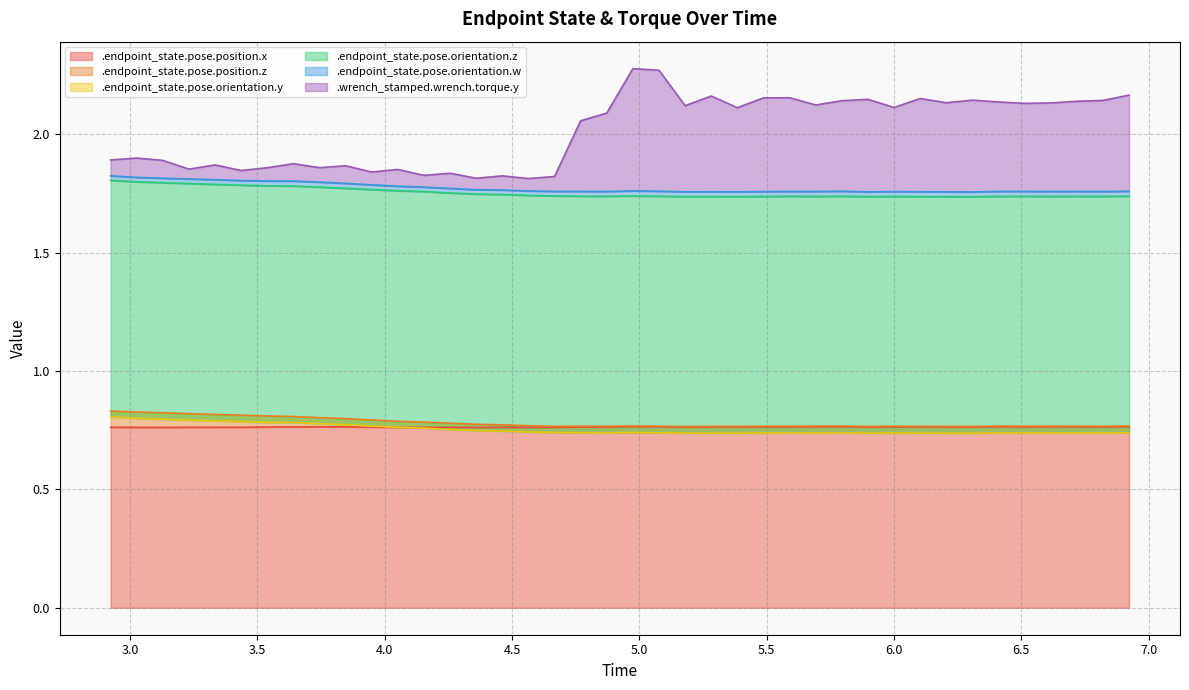

True or false: .endpoint_state.pose.position.x has a value of 0.3 at 5.58965566667.

False